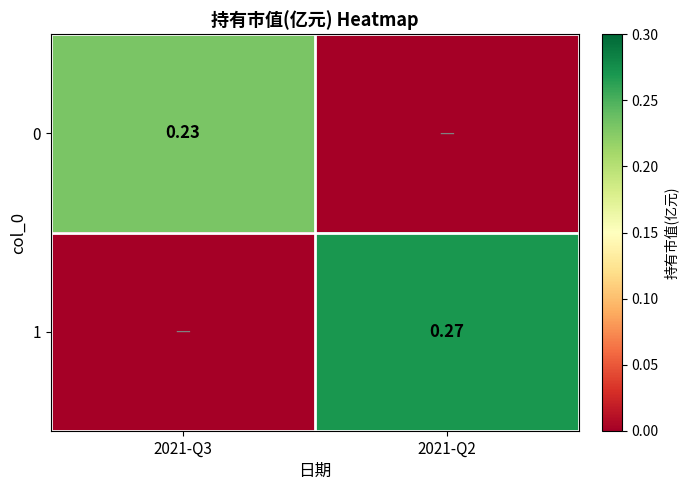

The value of 0 at 2021-Q3 is 0.2. True or false?

True